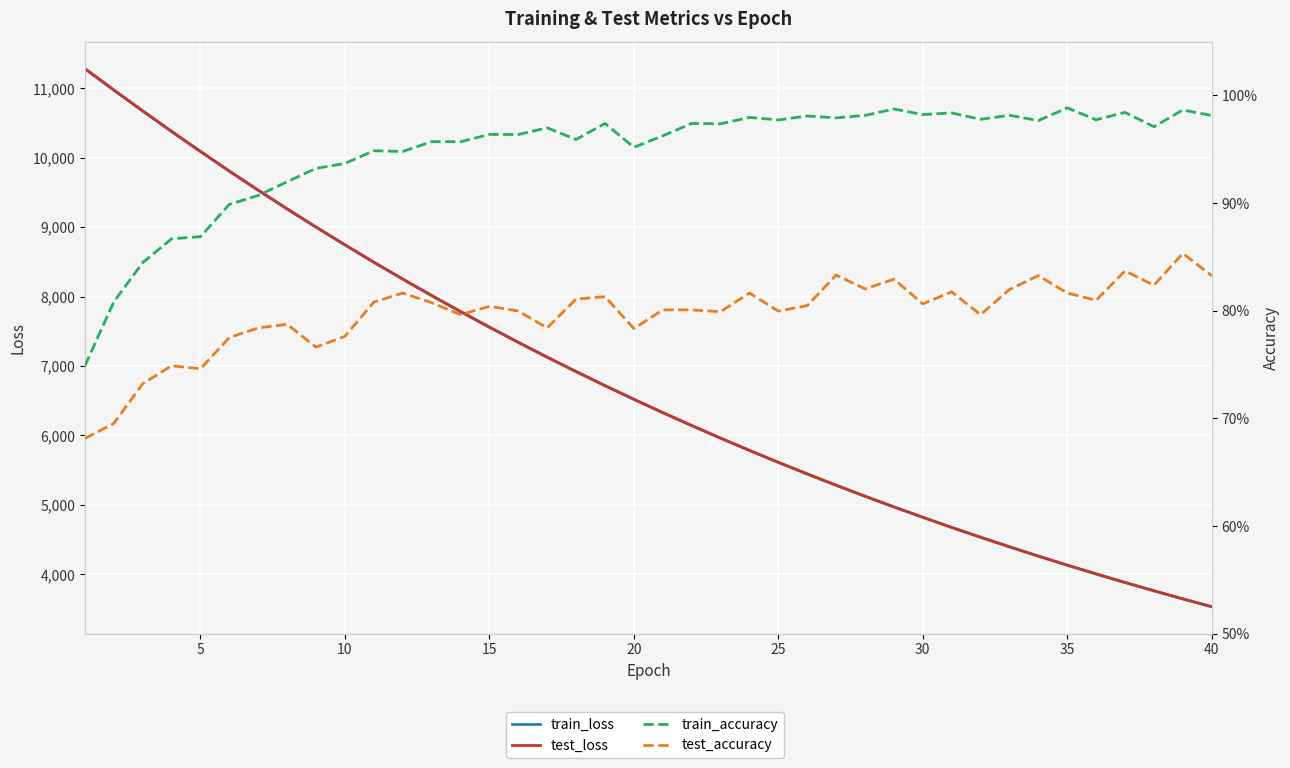

What is the difference between the maximum and second lowest values in the test_loss series?

7639.2